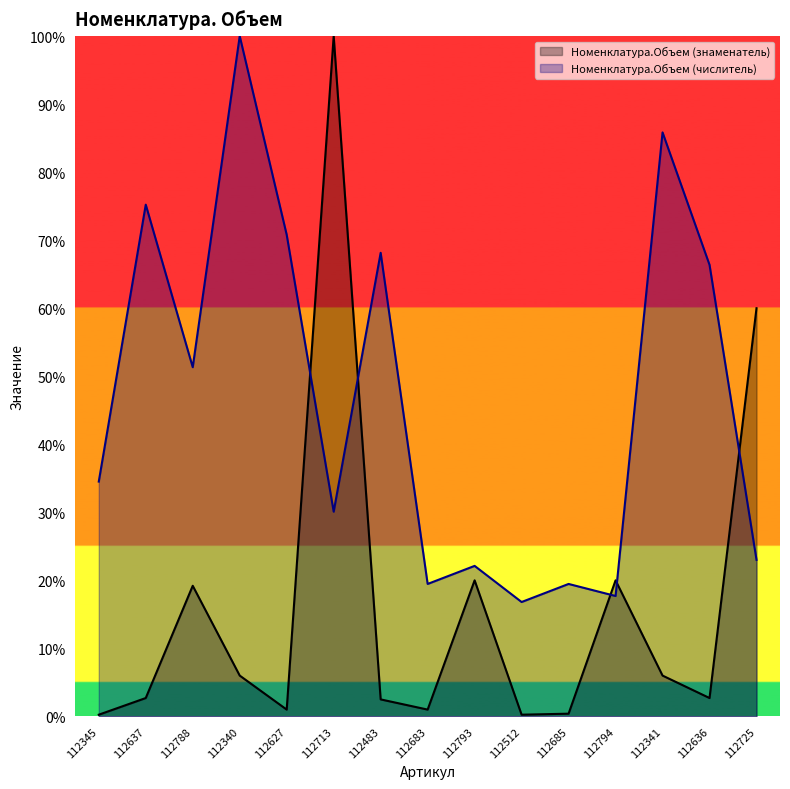

What is the lowest value of the Номенклатура.Объем (числитель) series?

0.2